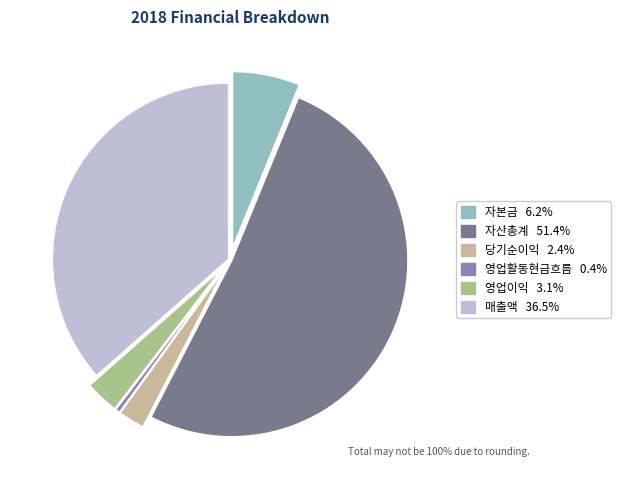

What percentage is NOT represented by 자본금?

93.8%